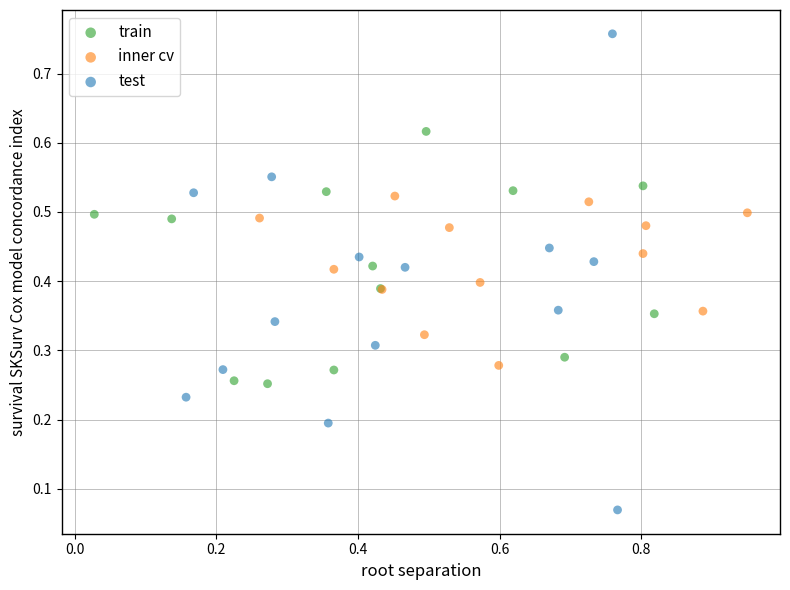

Which series has the largest Y range (max minus min)?

test